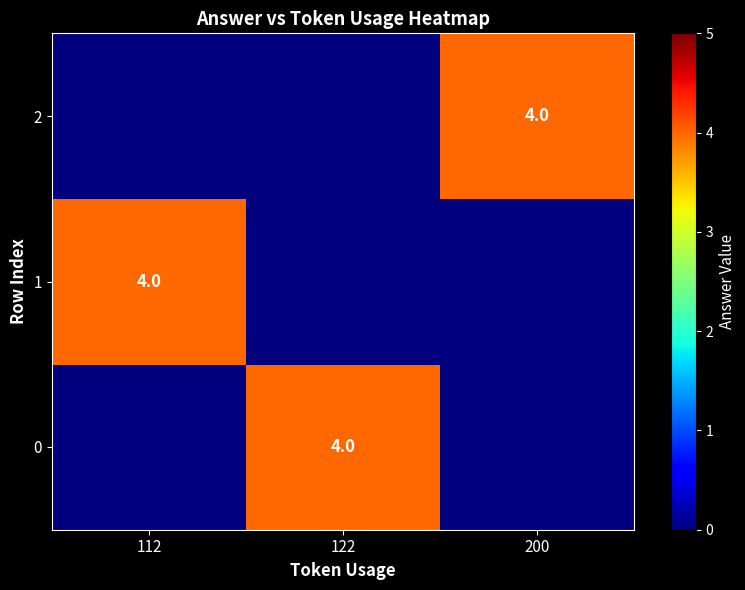

What is the greatest value displayed?

4